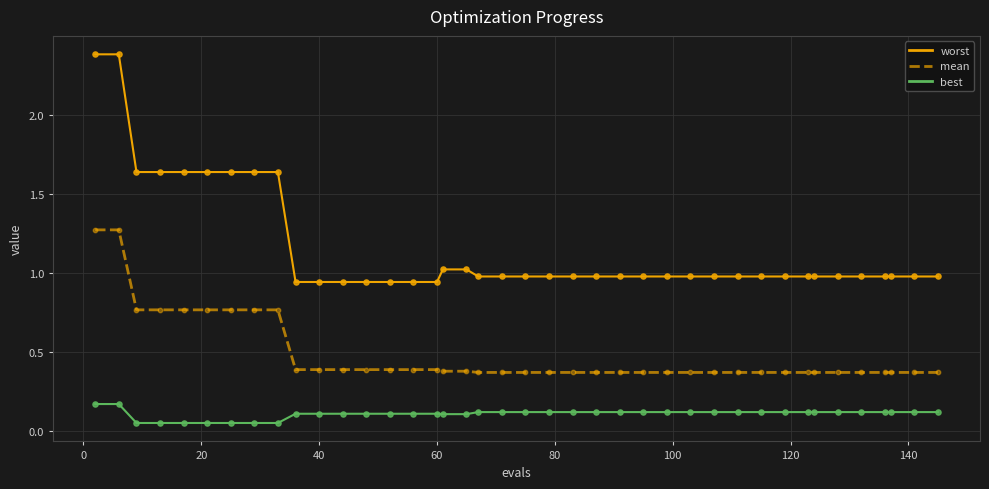

At how many categories does at least one series exceed 0?

40